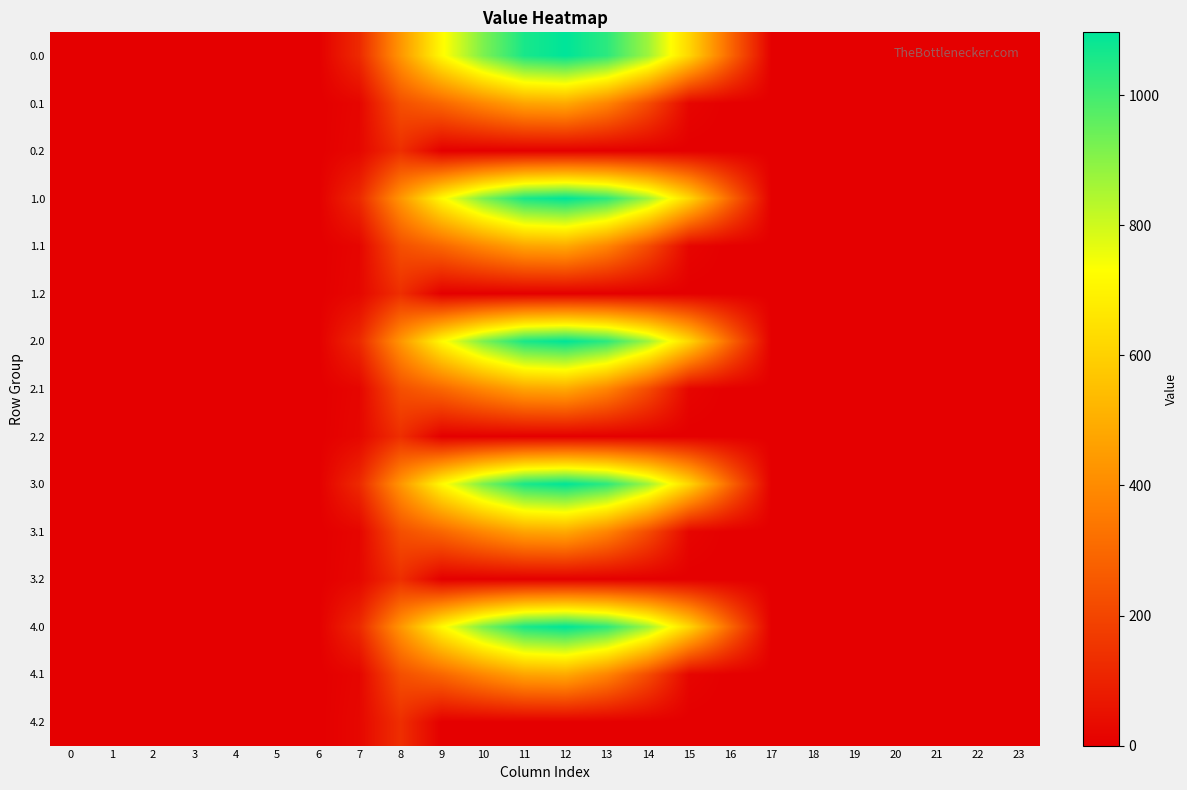

At which category is the sum across all series the highest?

12